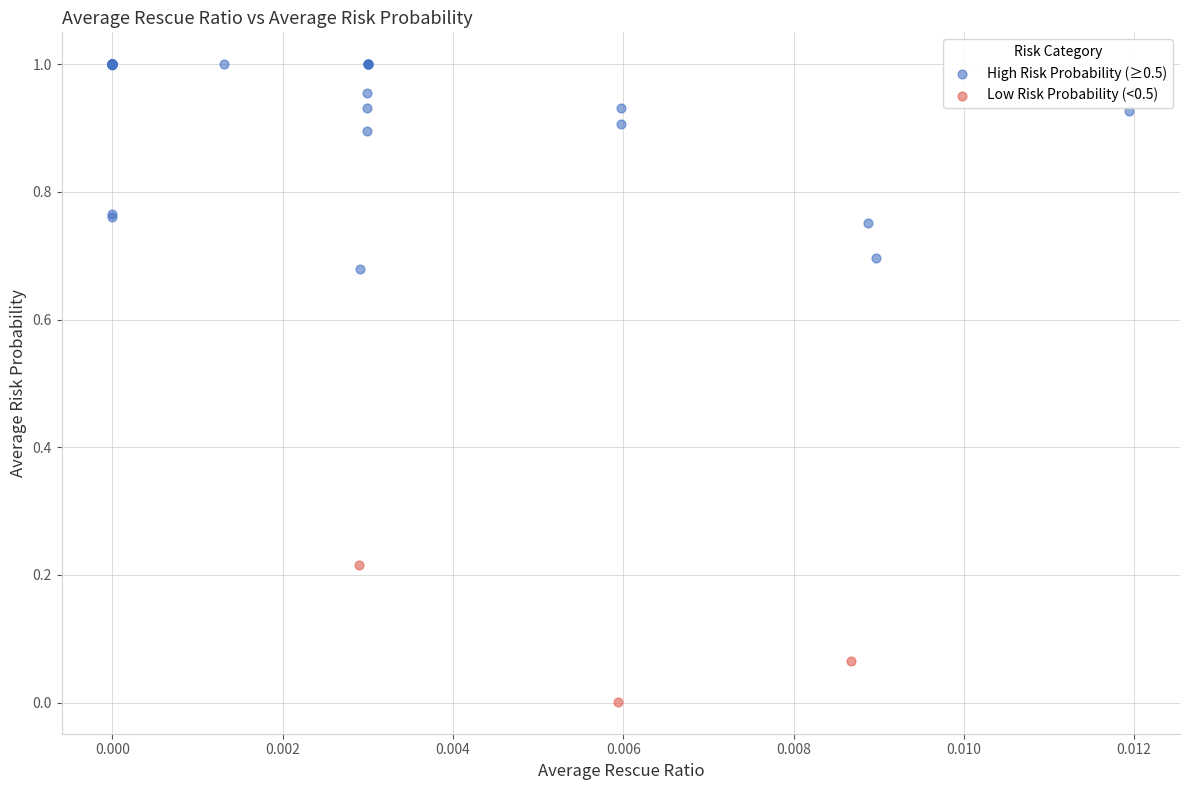

What are all the series names shown in the legend?

High Risk Probability (≥0.5), Low Risk Probability (<0.5)